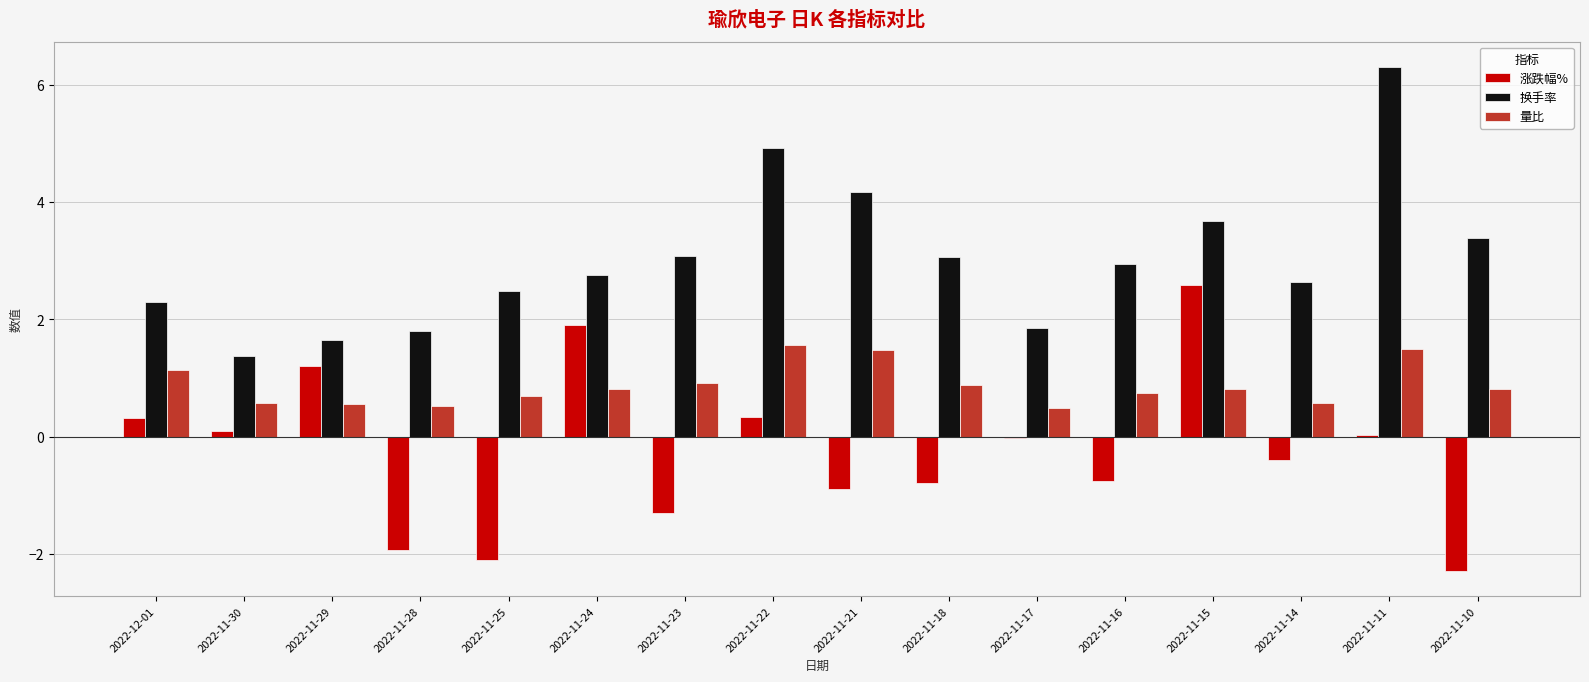

Between 2022-11-15 and 2022-11-14, which series saw the biggest shift?

涨跌幅%